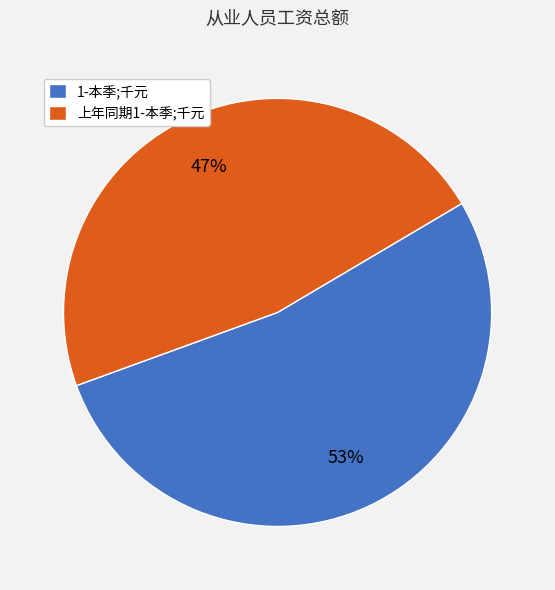

What percentage is the 上年同期1-本季;千元 slice, to the nearest percent?

47%